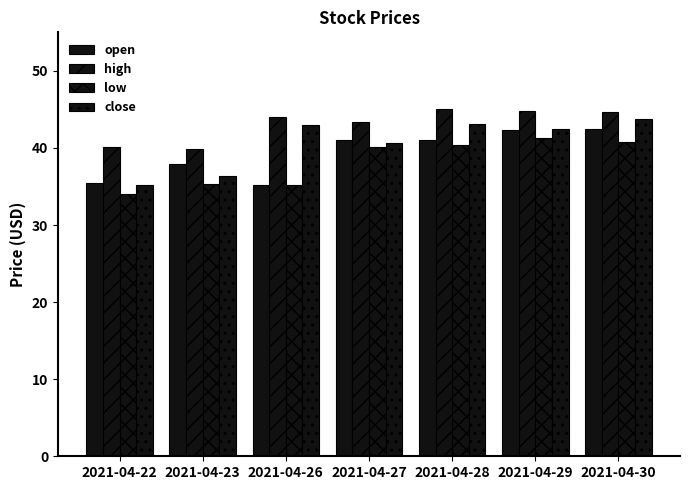

Does the chart contain stacked bars?

No